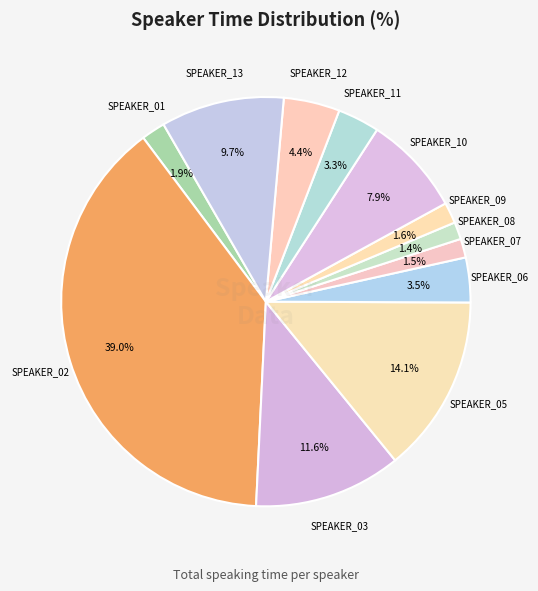

How many slices are in this pie chart?

12